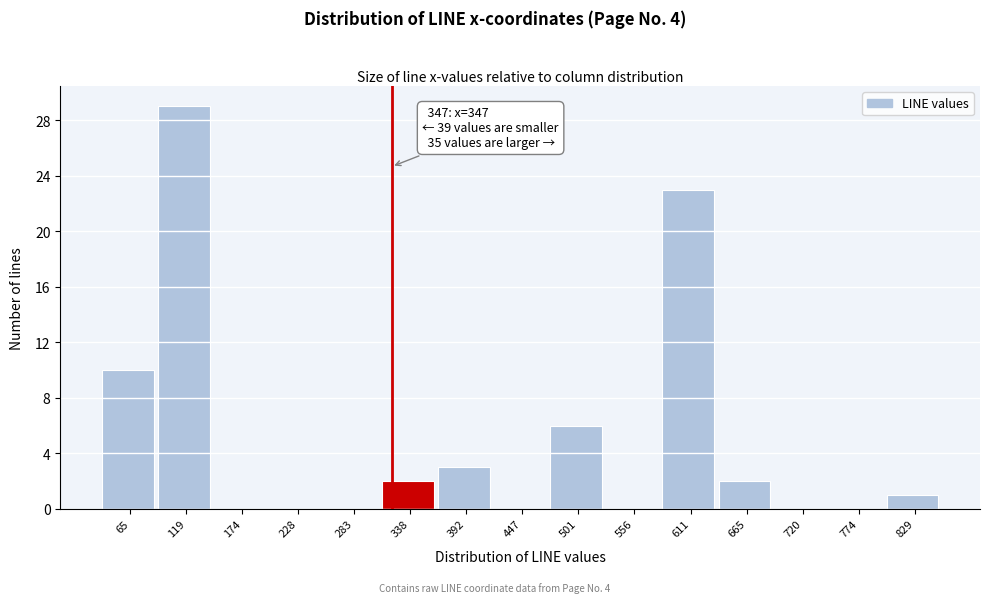

Reading left to right, what are all the values shown in this chart?

65=10	119=29	174=0	228=0	283=0	338=2	392=3	447=0	501=6	556=0	611=23	665=2	720=0	774=0	829=1